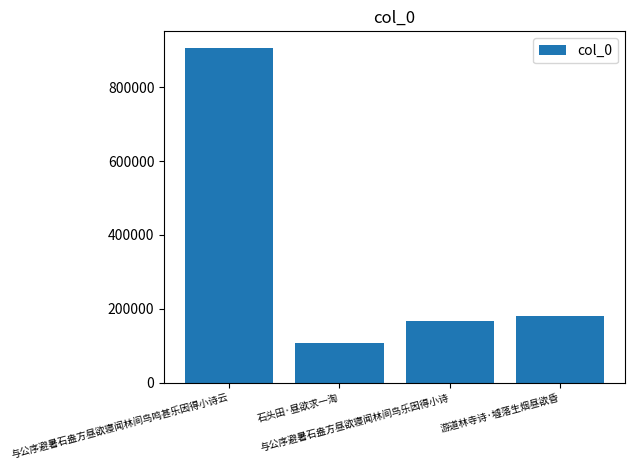

How many data points does each series have?

4